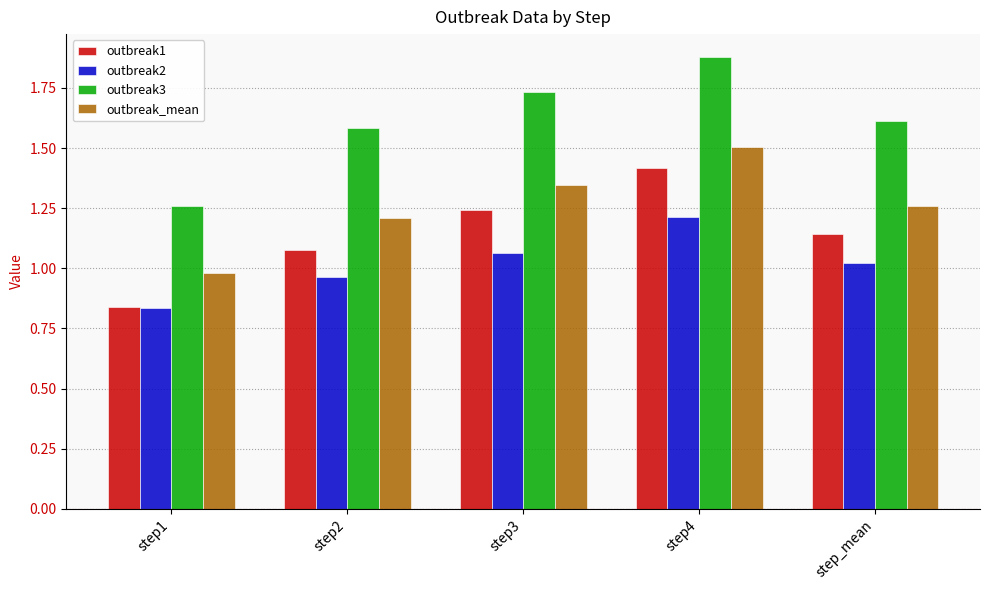

At how many categories does at least one series exceed 1?

5